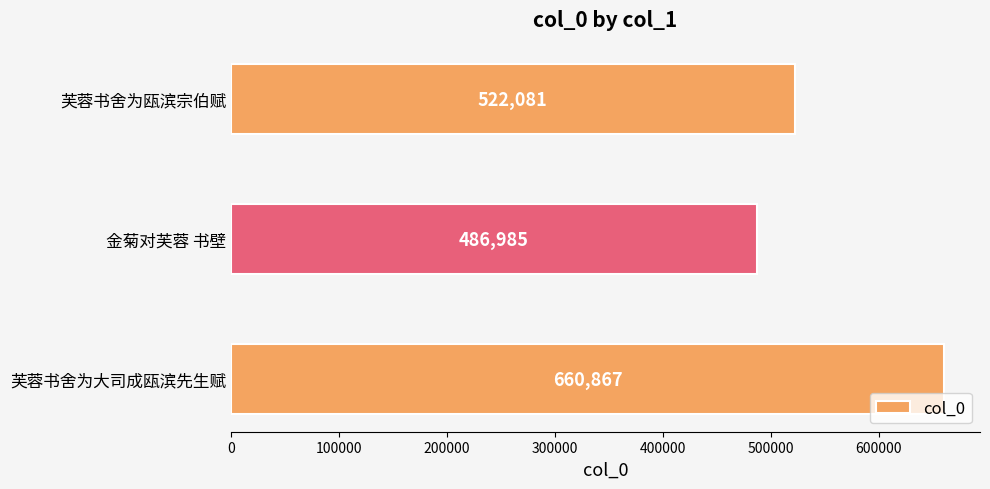

Read the value at 芙蓉书舍为瓯滨宗伯赋.

522081